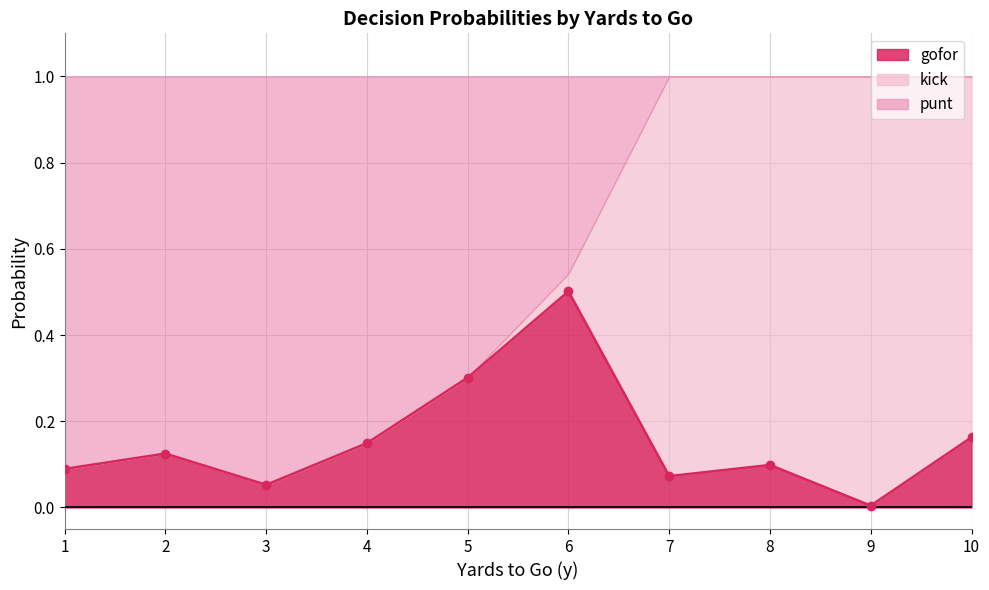

Is it true that gofor equals 0.3 at 4?

False